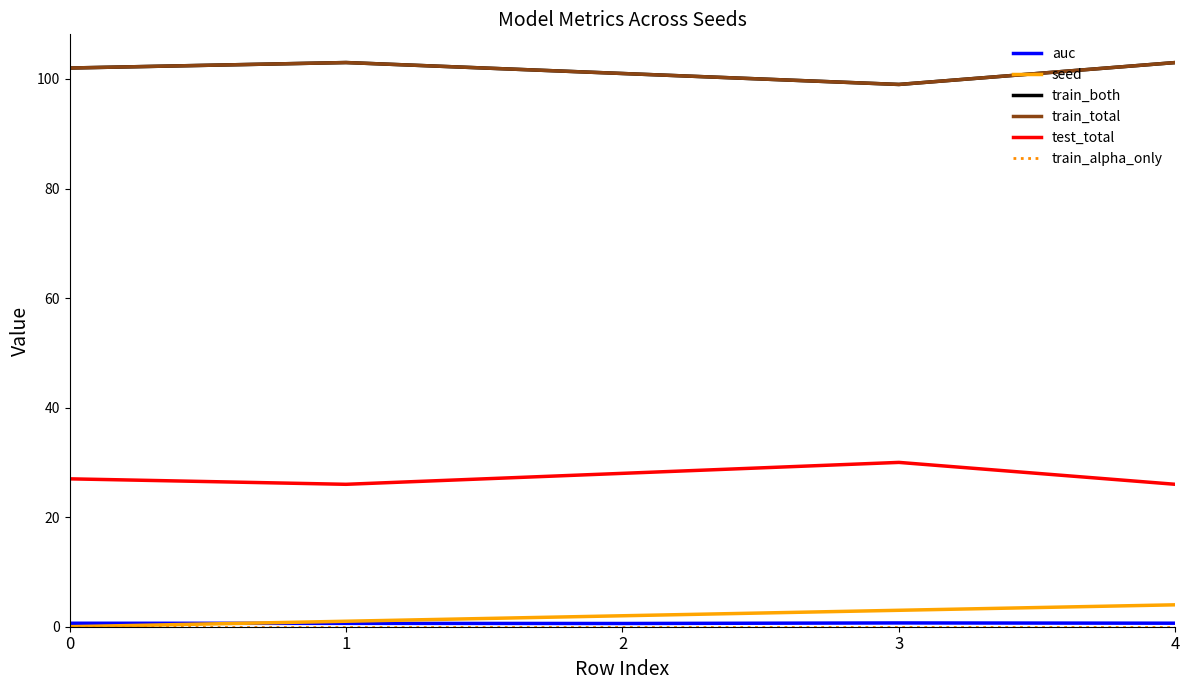

Is this an area chart (filled region under the line)?

No